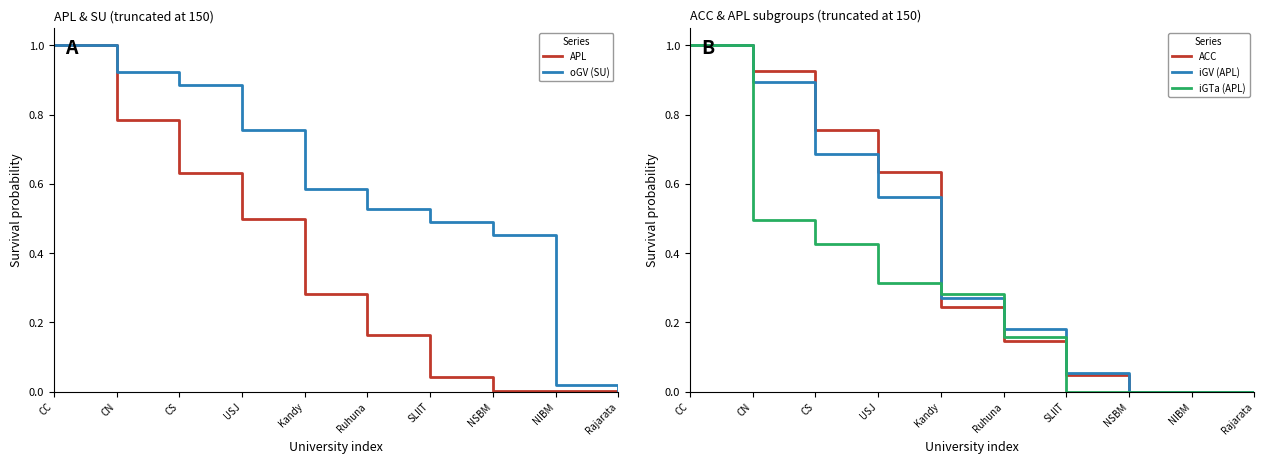

True or false: iGTa (APL) and APL cross at least once.

False